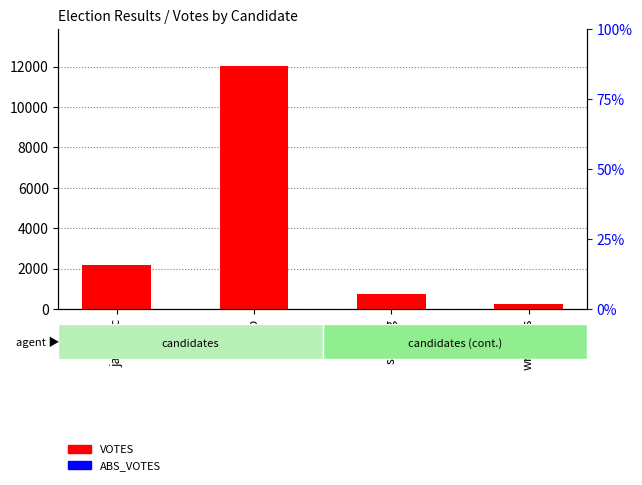

Which category has the highest value in the ABS_VOTES series?

janicekc